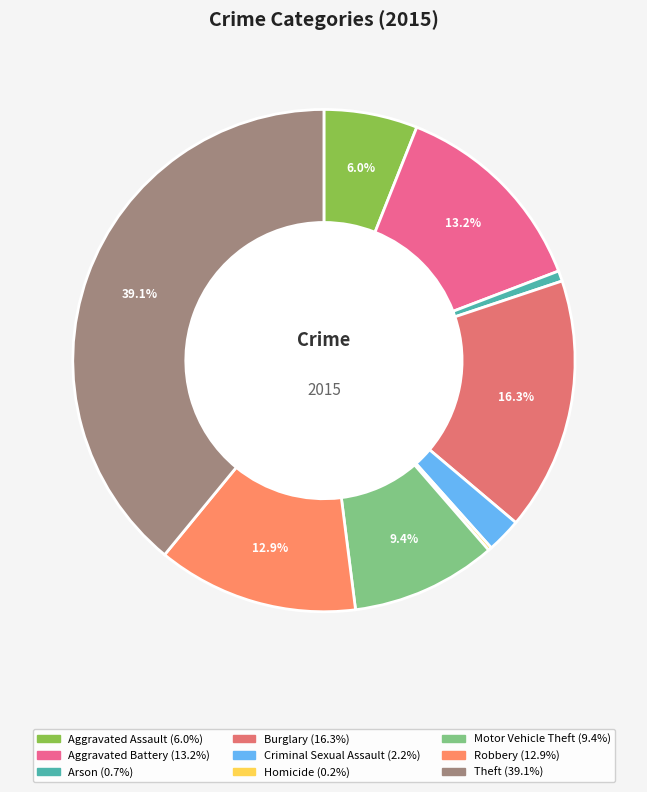

What percentage is the Criminal Sexual Assault slice, to the nearest percent?

2%